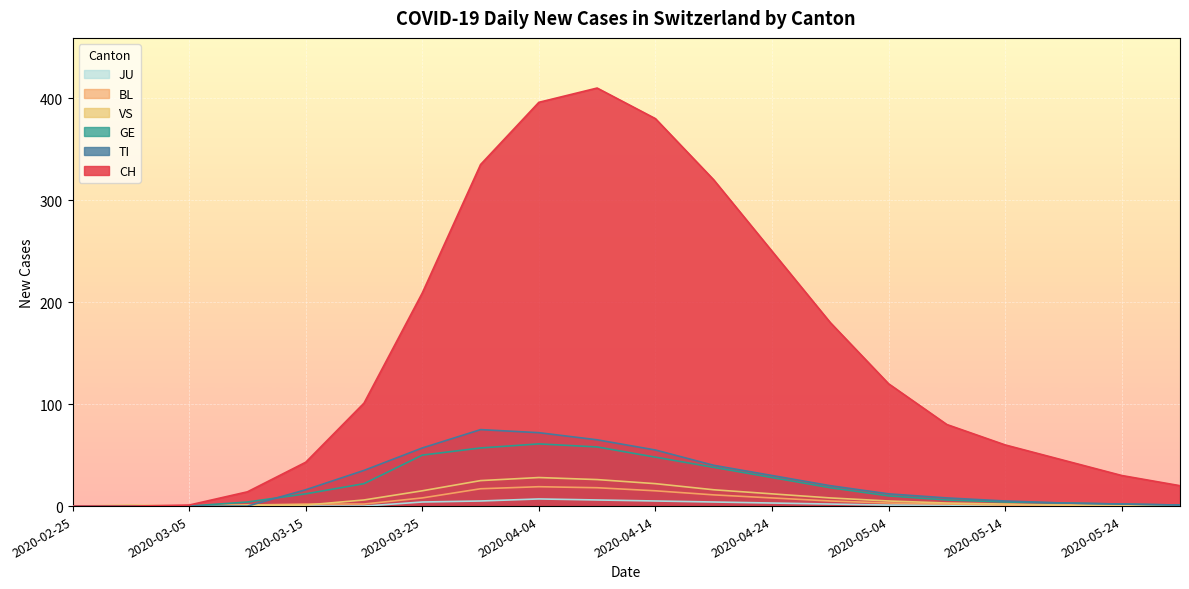

True or false: BL and CH cross at least once.

False